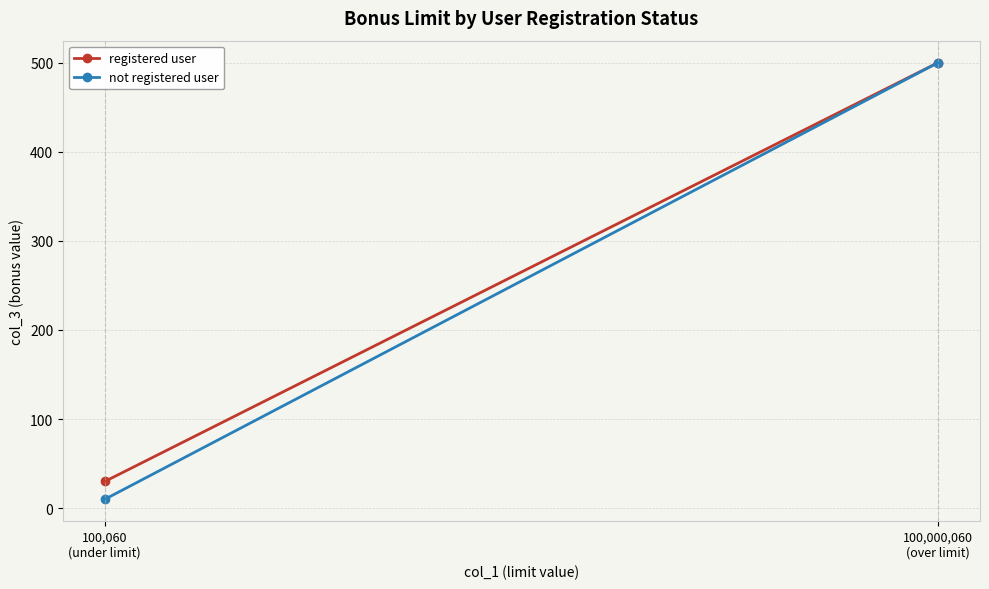

What is the value of the not registered user point at the 2nd from the left?

500